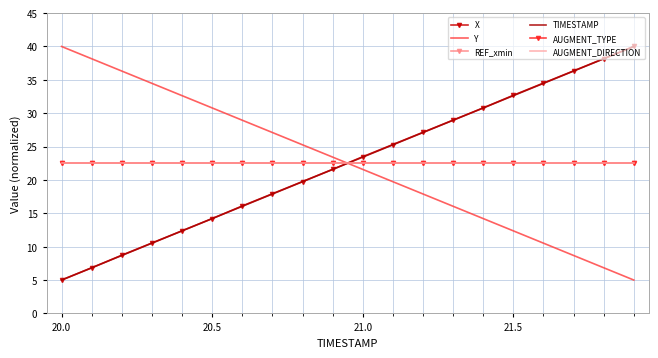

How many intersections are there between TIMESTAMP and REF_xmin?

1